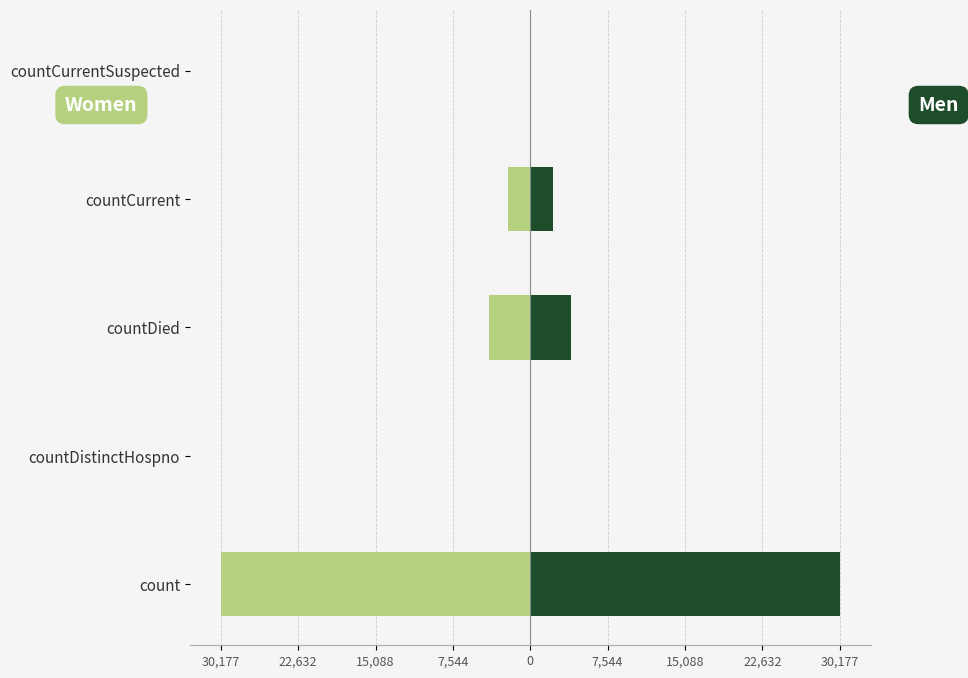

Is it true that Women equals -2191 at countCurrent?

True